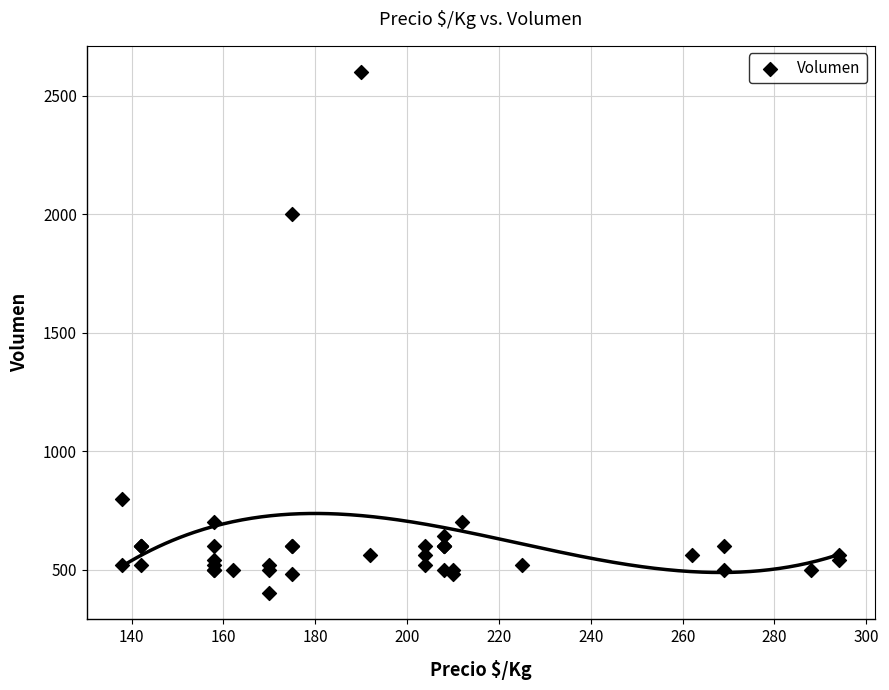

What Y value in the scatter plot is closest to 1500?

2000